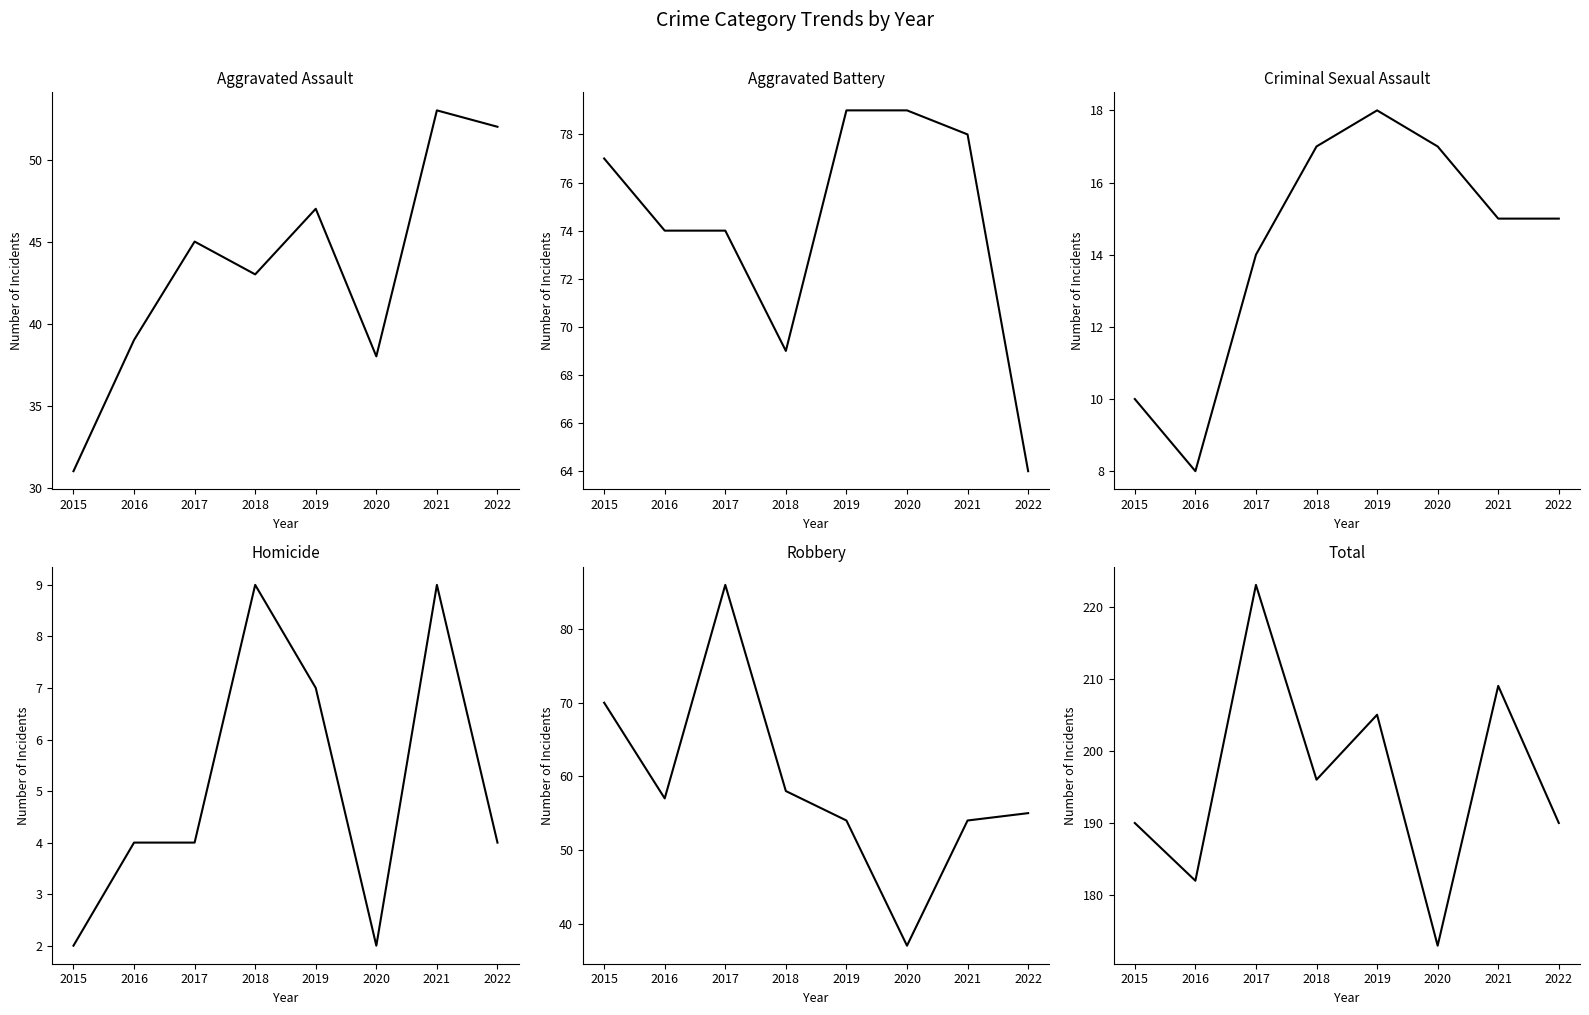

Read the Total value at 2017, to the nearest 10.

220